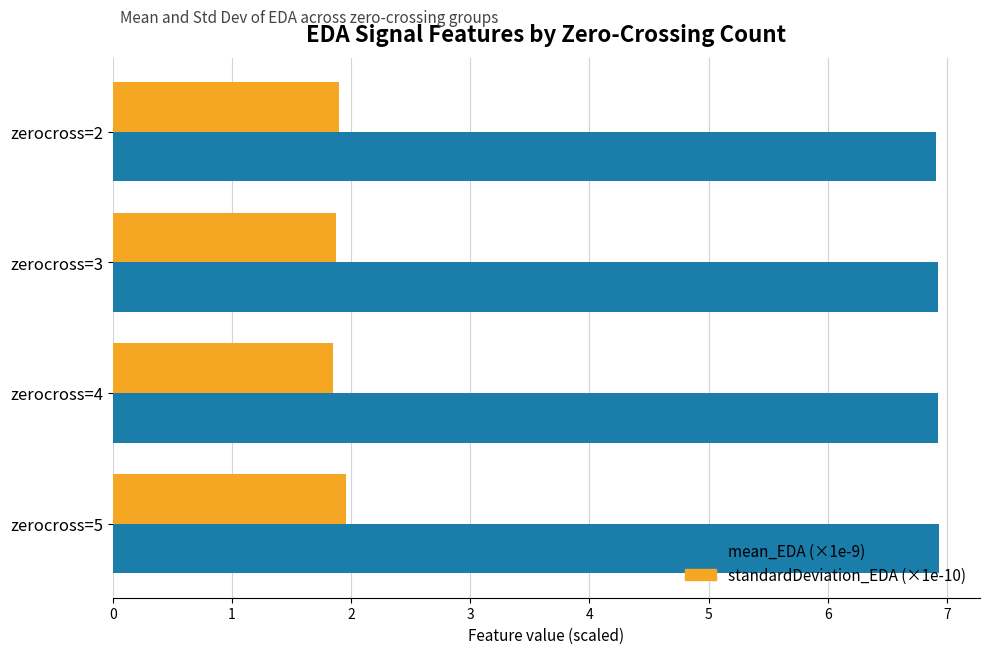

What is the average value of the standardDeviation_EDA (×1e-10) series?

1.9